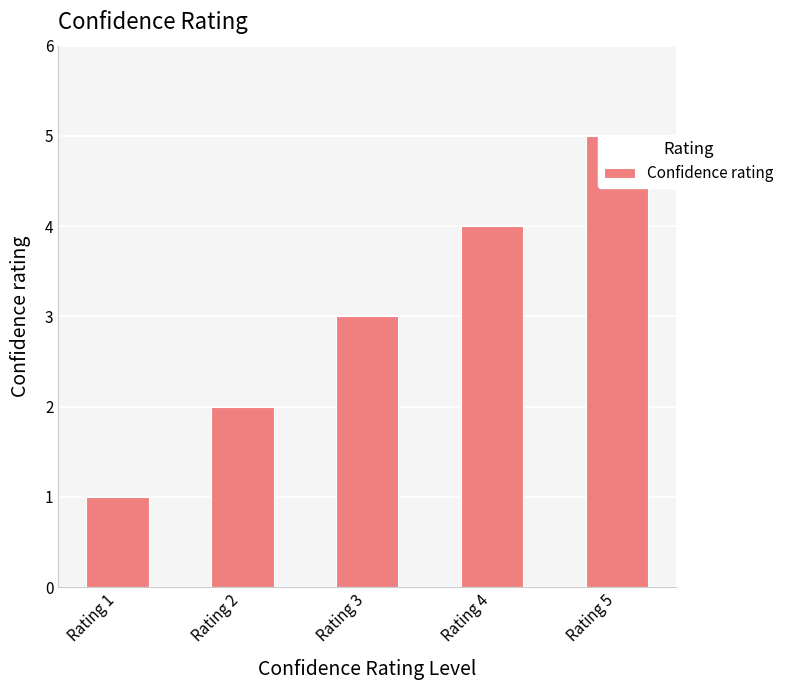

Rank the categories by value from lowest to highest.

Rating 1, Rating 2, Rating 3, Rating 4, Rating 5